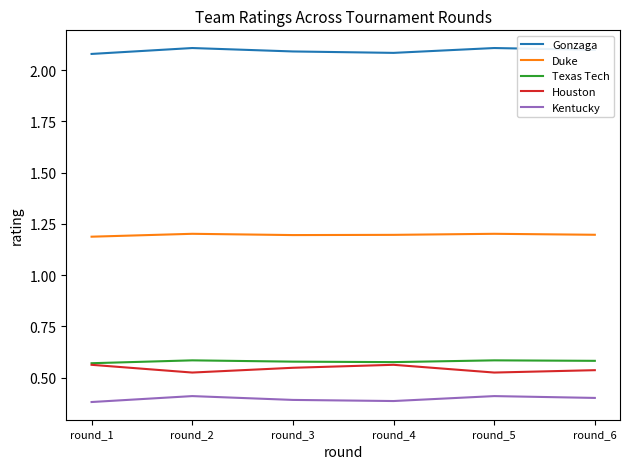

Which series has the largest total across all categories?

Gonzaga